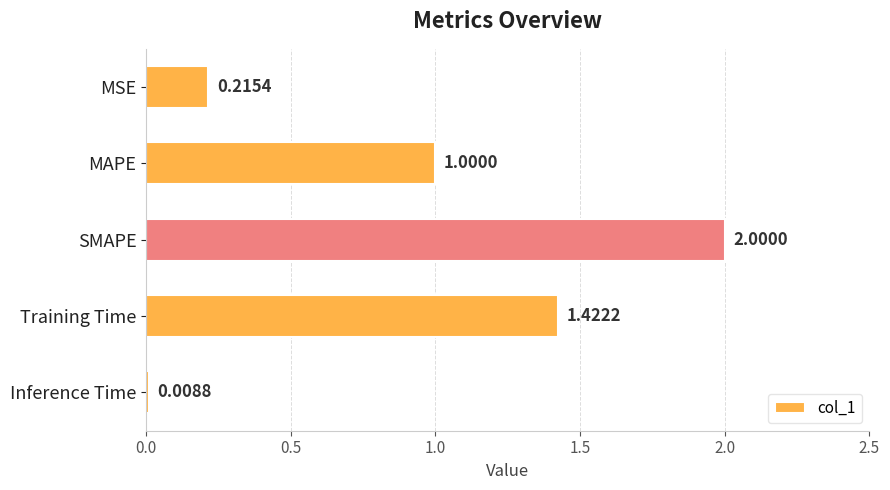

Rank the categories by value from highest to lowest.

SMAPE, Training Time, MAPE, MSE, Inference Time